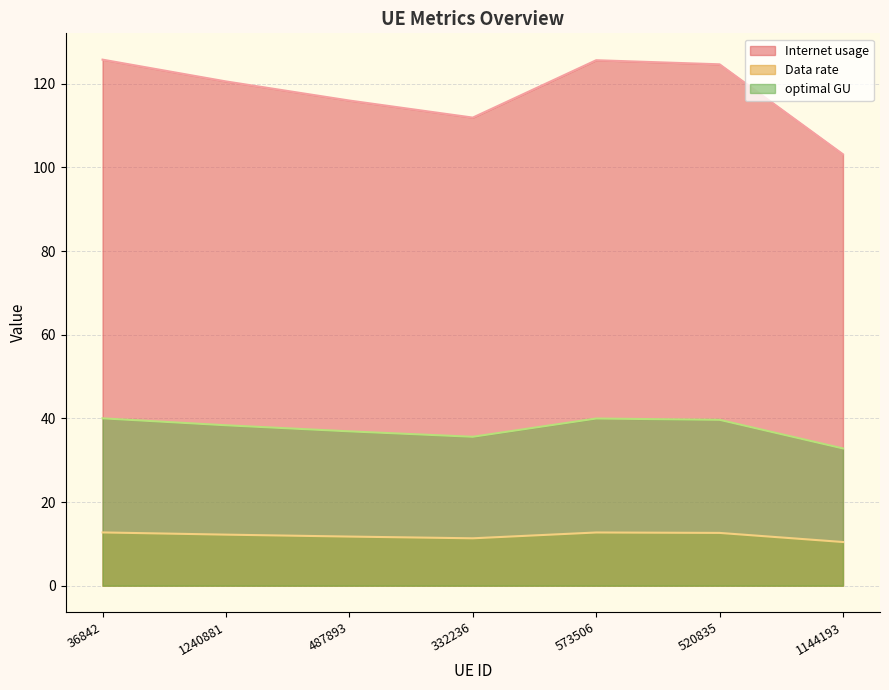

Which category has the highest value in the optimal GU series?

36842